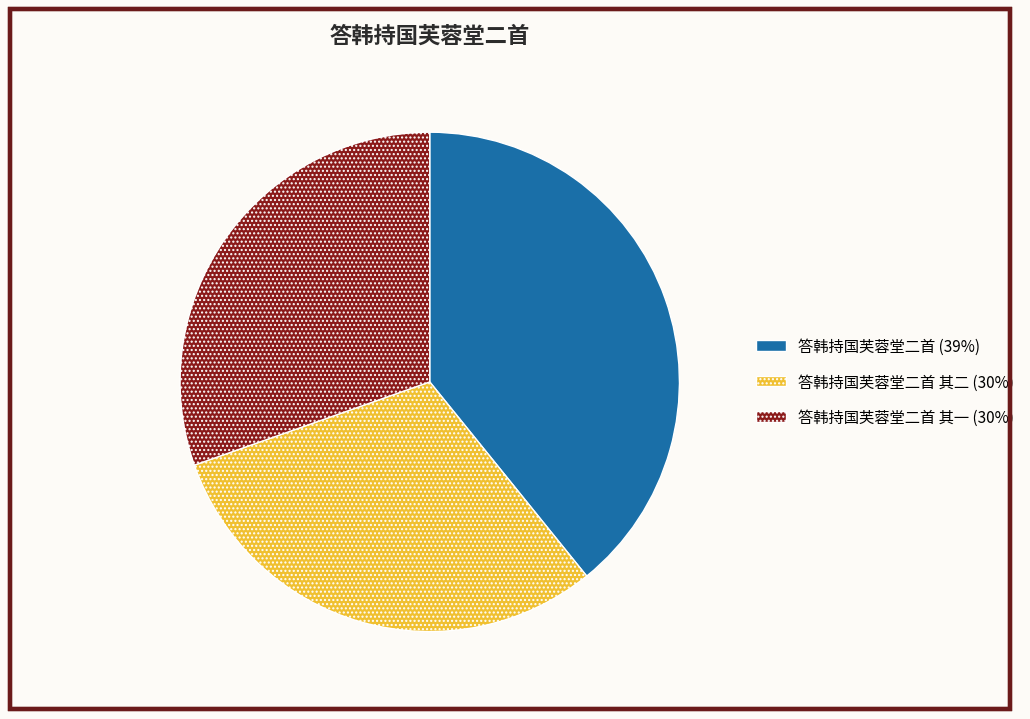

Which has a higher value, 答韩持国芙蓉堂二首 其一 (30%) or 答韩持国芙蓉堂二首 (39%)?

答韩持国芙蓉堂二首 (39%)